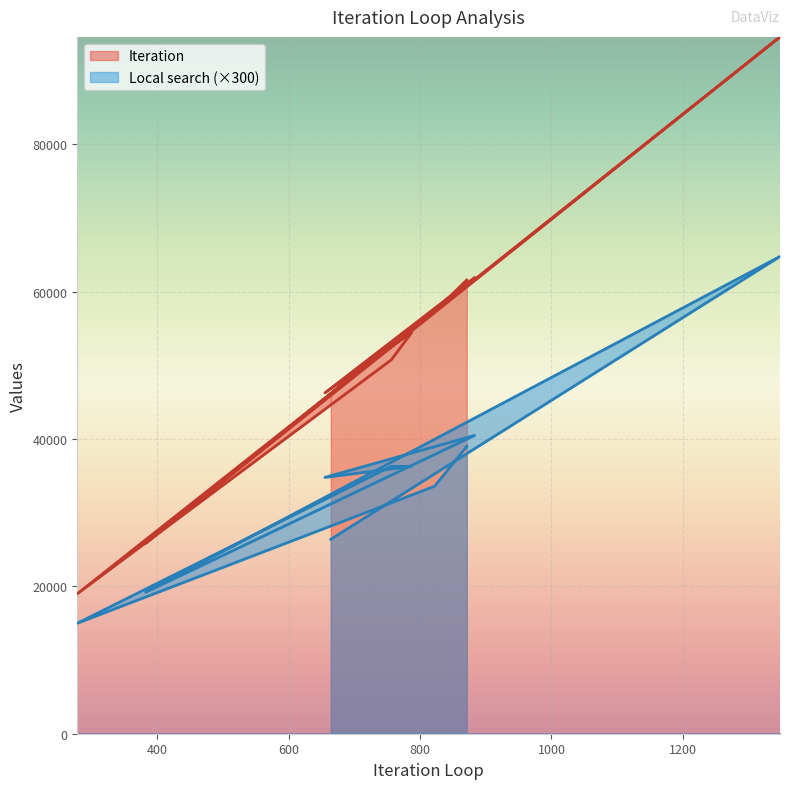

Where does the Iteration series first go above 54452?

871